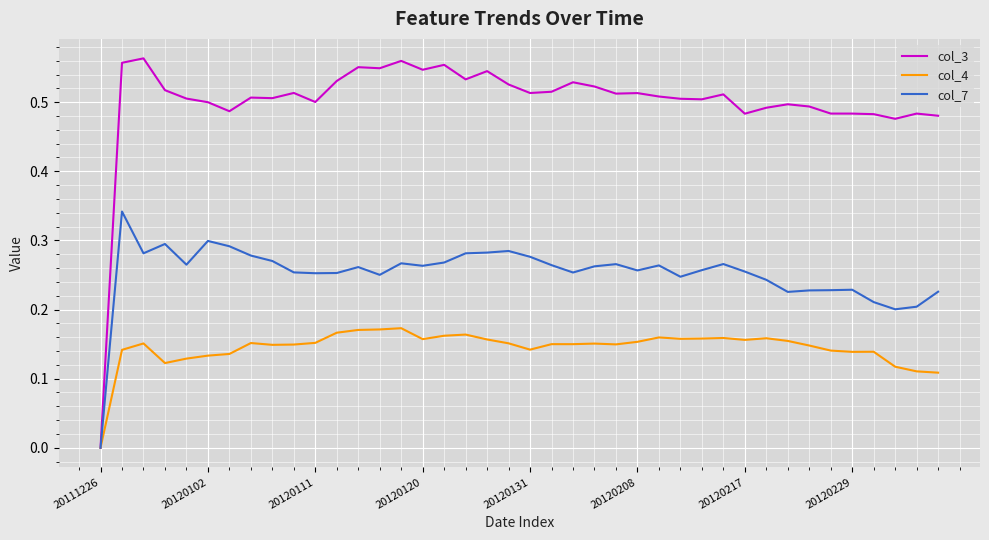

Which series has the largest range (max minus min)?

col_3